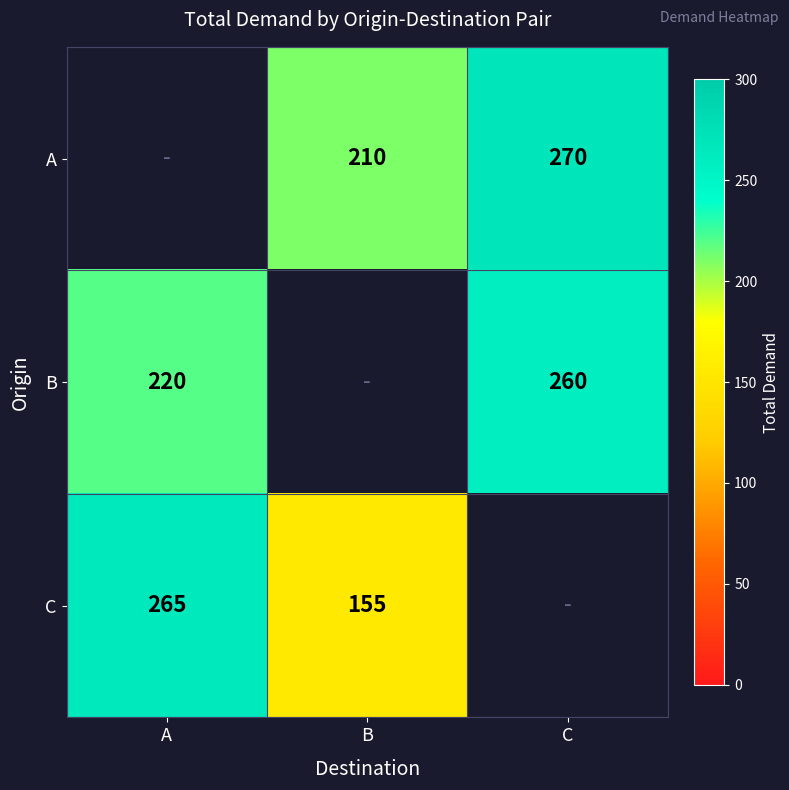

Which has a higher value, B or C?

C